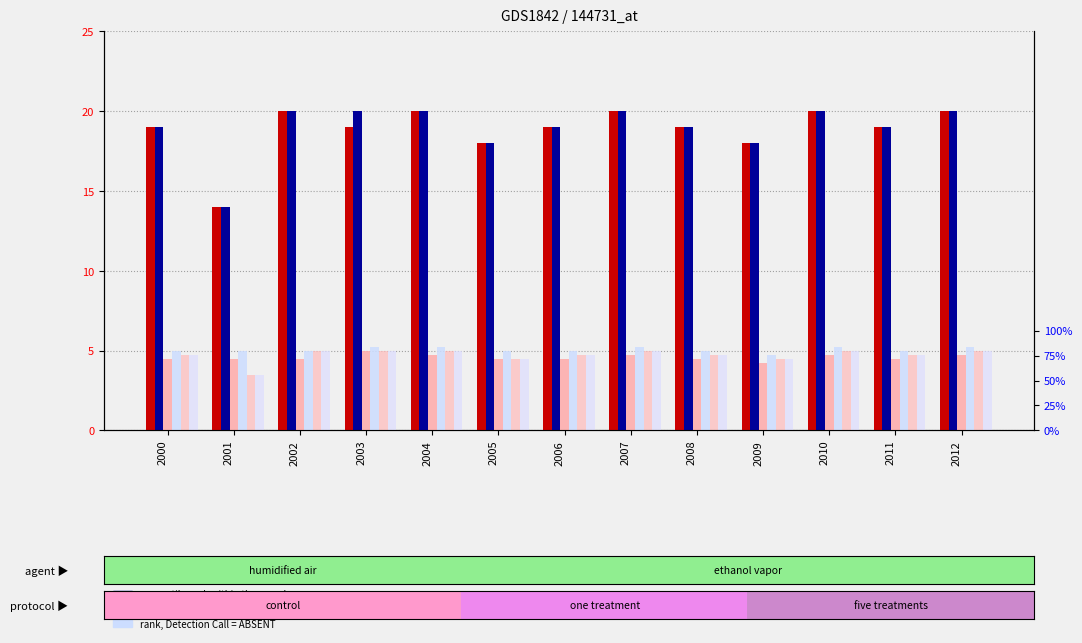

List the labels in order of count value, largest first.

2002, 2004, 2007, 2010, 2012, 2000, 2003, 2006, 2008, 2011, 2005, 2009, 2001